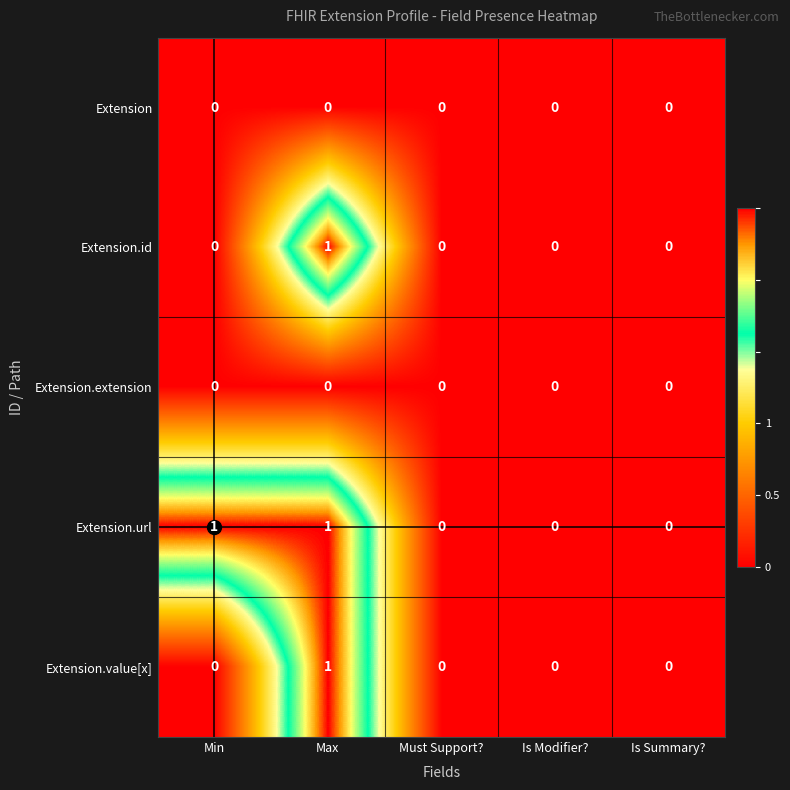

Is it true that Extension.url equals 1 at Is Summary??

False